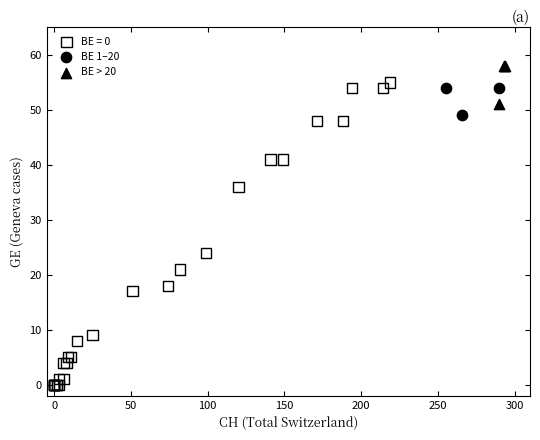

Which series reaches the maximum Y coordinate?

BE > 20